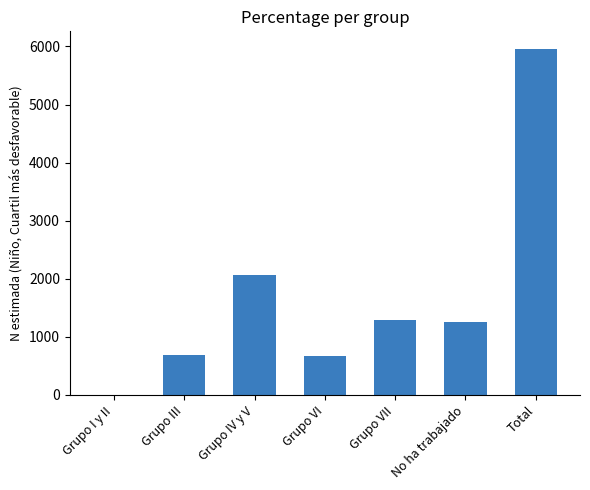

Where is the data nearest to the value 2981?

Grupo IV y V